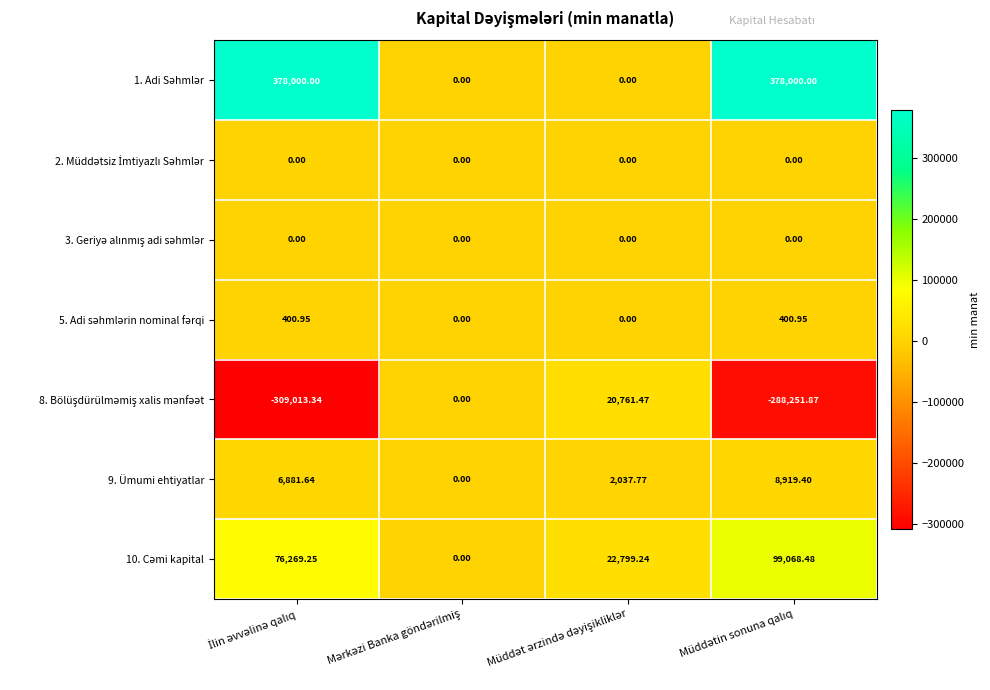

How many data points does each series have?

4